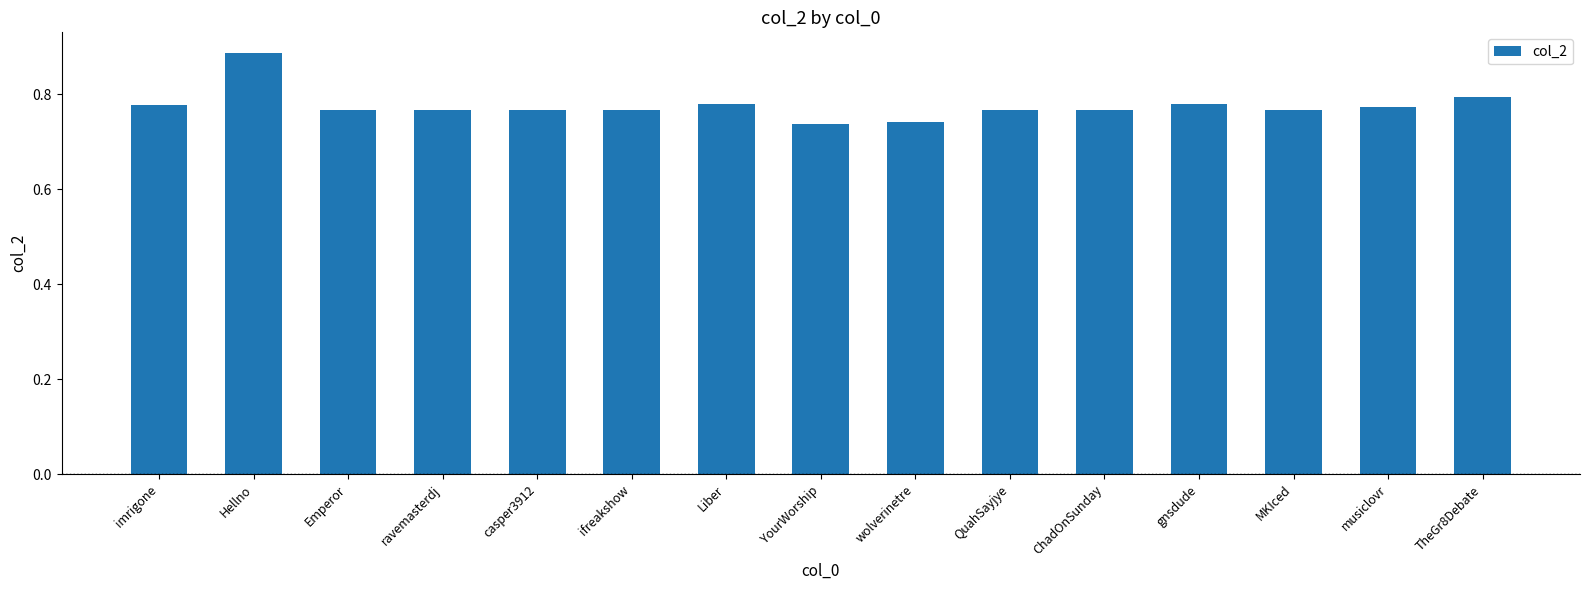

Count the values in the range 0 to 1.

15